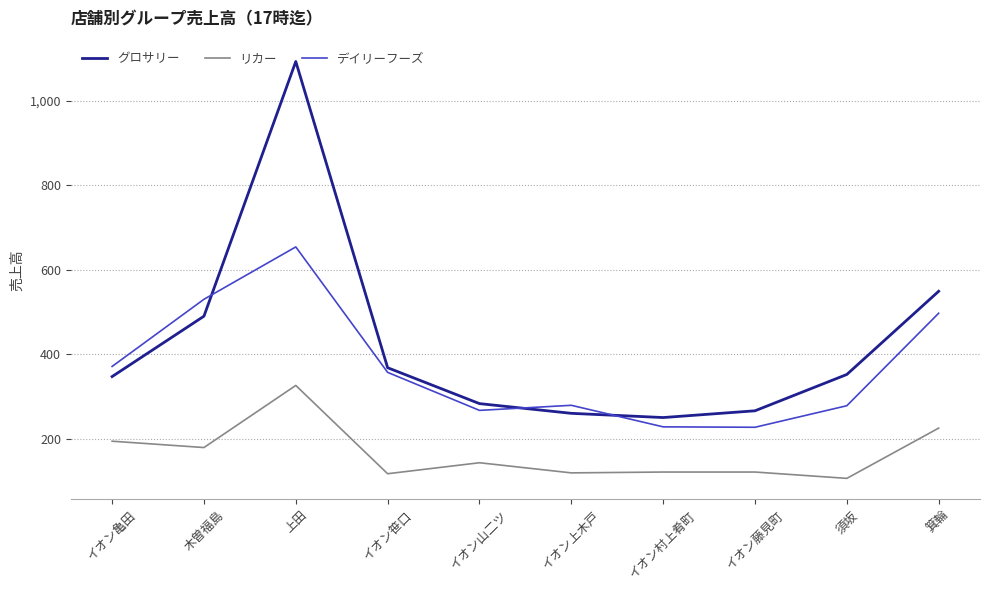

What is the maximum value for リカー?

326